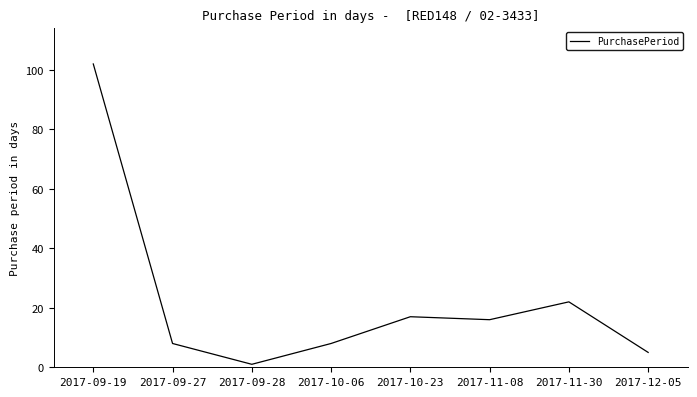

Reading left to right, list all the values displayed in this chart.

102	8	1	8	17	16	22	5